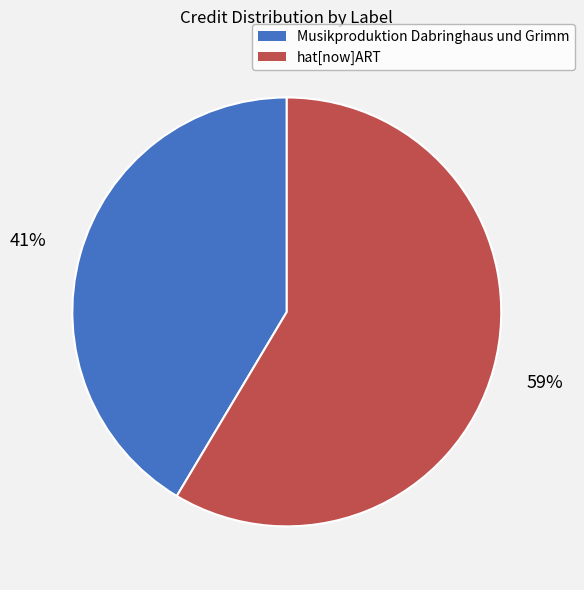

To the nearest percent, what is the combined percentage of hat[now]ART and Musikproduktion Dabringhaus und Grimm?

100%